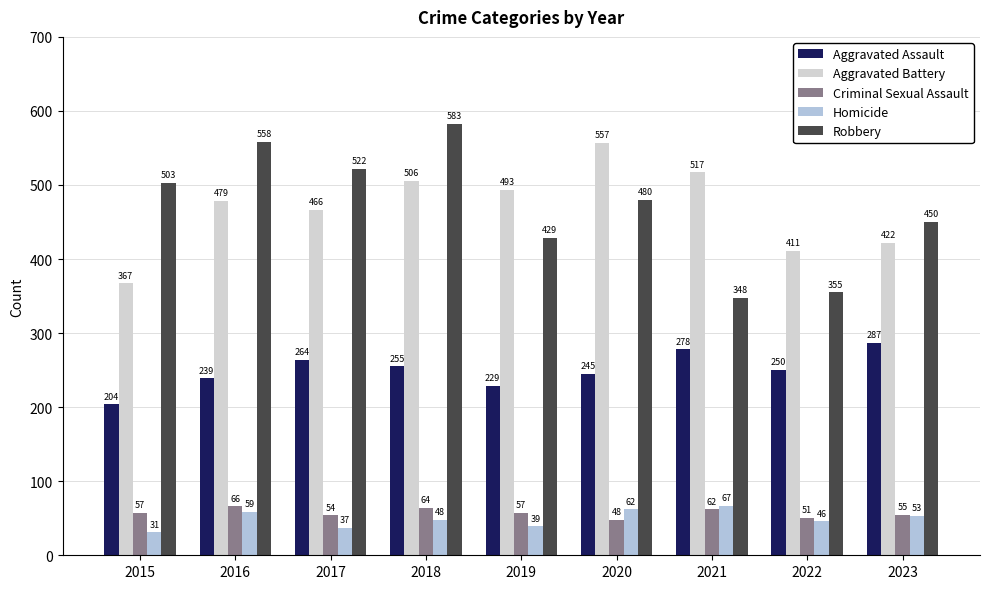

What is the sum of all Aggravated Battery values?

4218